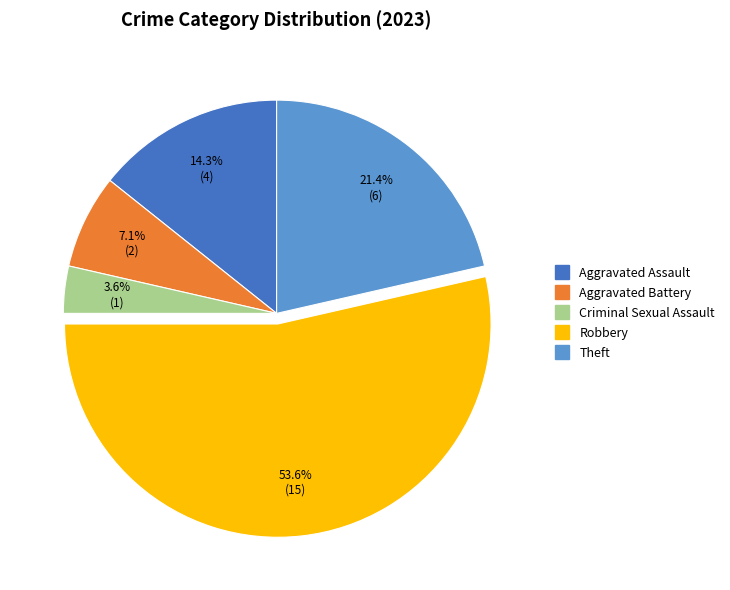

What percentage is NOT represented by Aggravated Battery?

92.9%